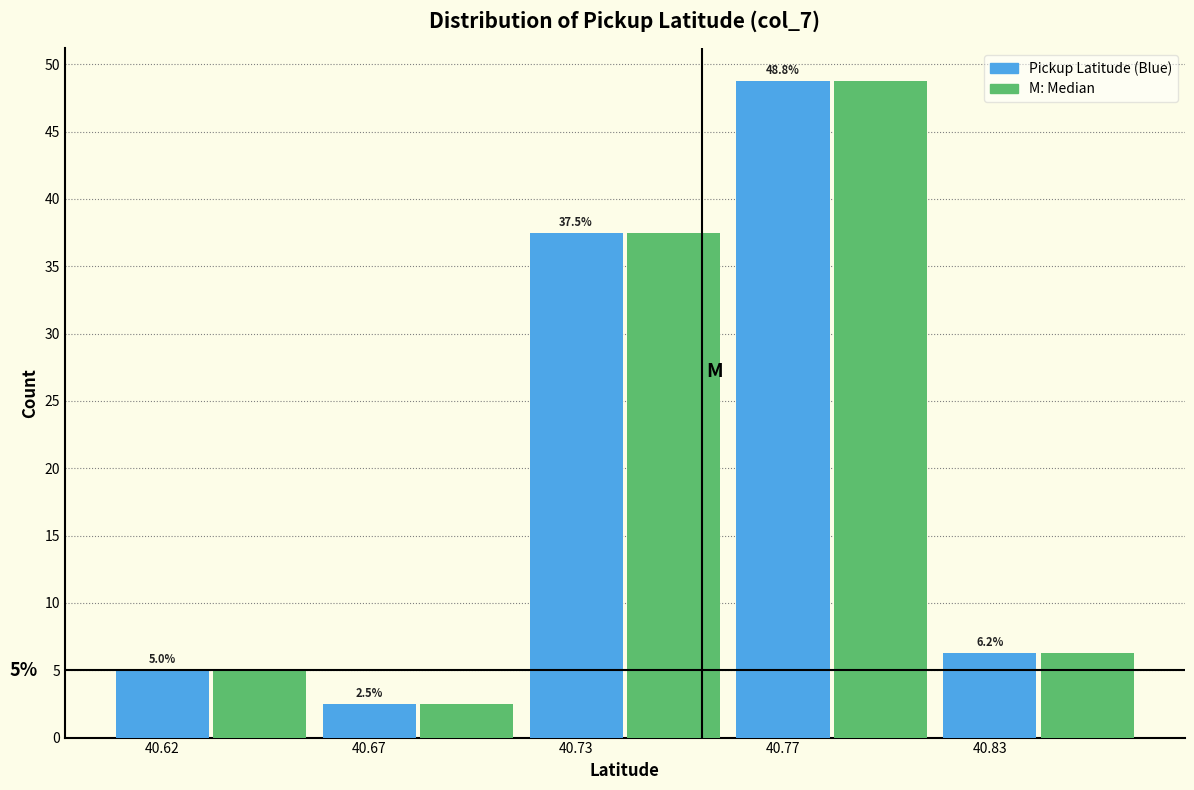

What is the total value across all series at 40.67?

5.0